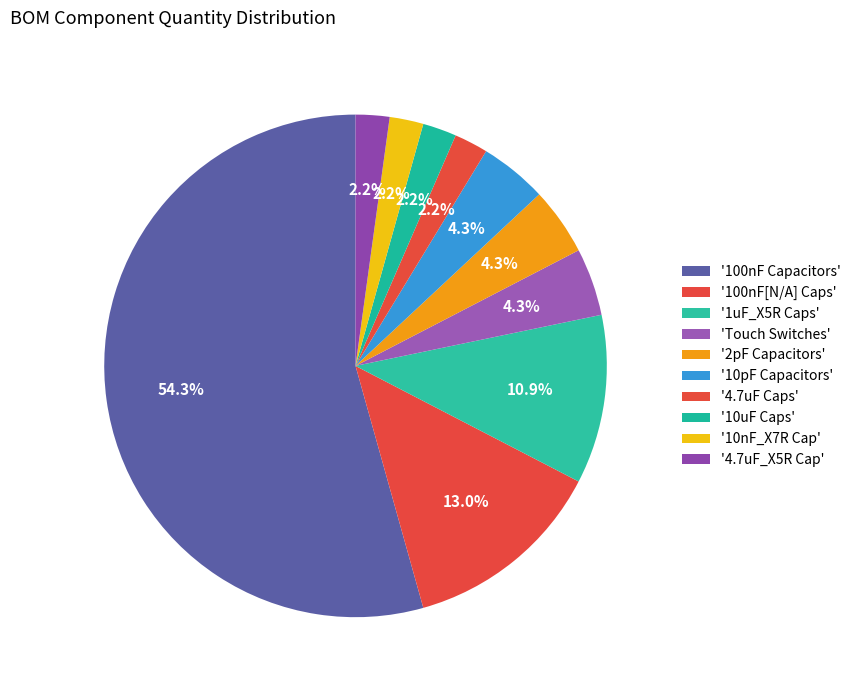

Count the number of slices in the pie.

10